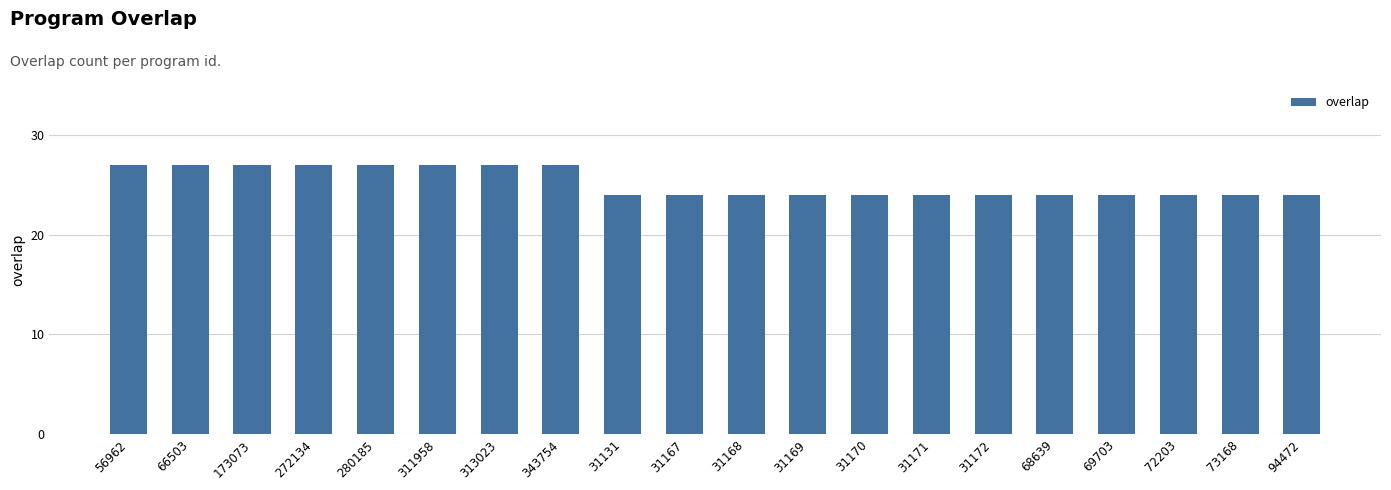

Reading right to left, transcribe all the data shown in this chart.

94472=24	73168=24	72203=24	69703=24	68639=24	31172=24	31171=24	31170=24	31169=24	31168=24	31167=24	31131=24	343754=27	313023=27	311958=27	280185=27	272134=27	173073=27	66503=27	56962=27